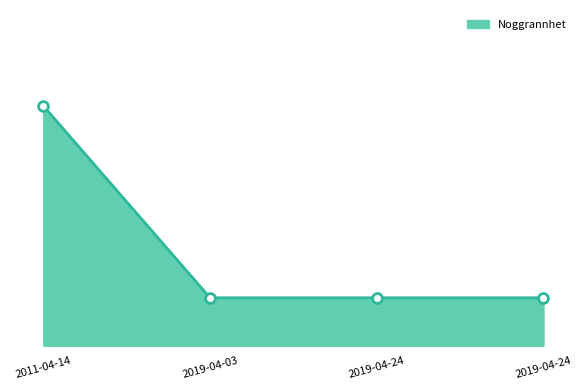

Which has a higher value, 2019-04-03 or 2019-04-24?

2019-04-03